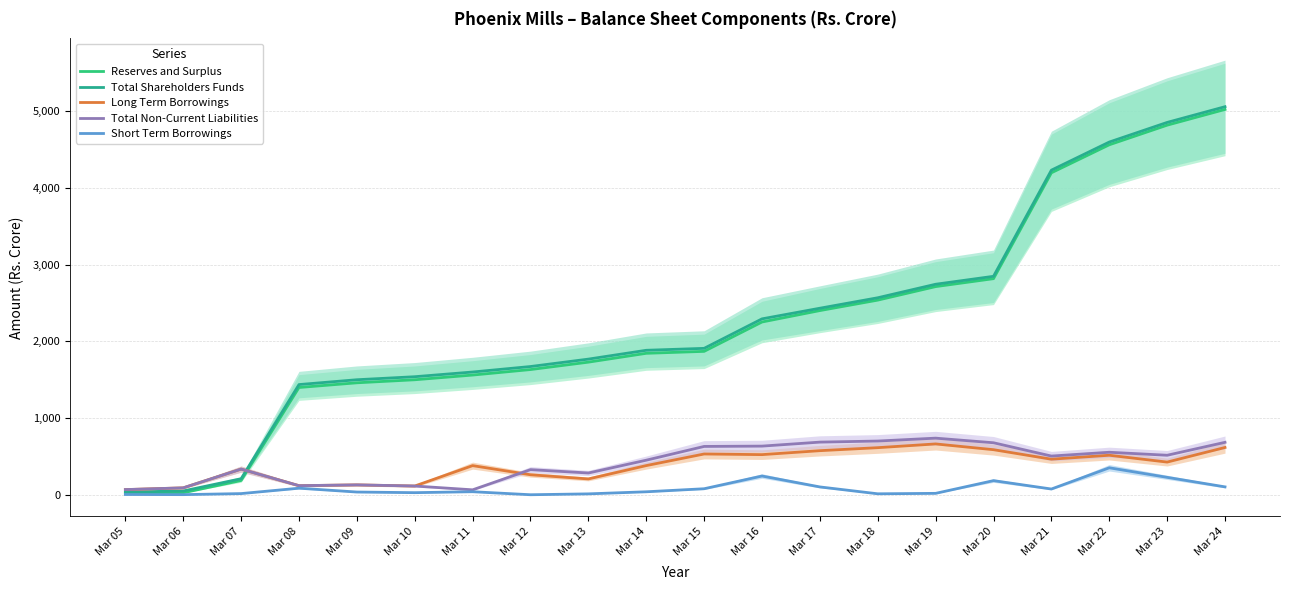

What is the difference between the maximum and second lowest values in the Reserves and Surplus series?

4996.9